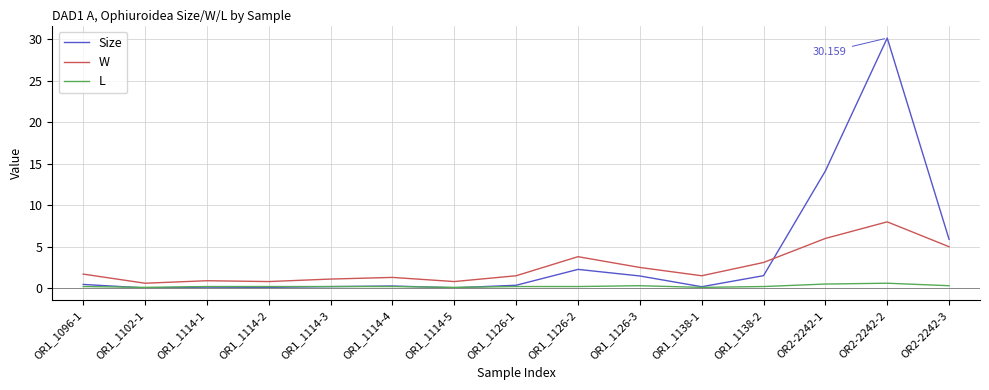

Is the value of L at OR1_1126-2 greater than the value of Size at OR1_1126-2?

No